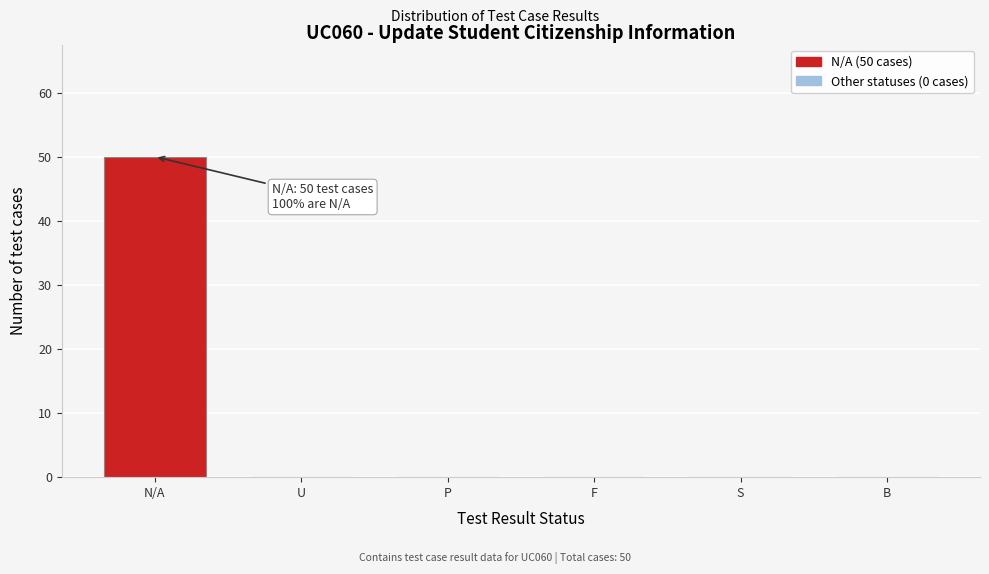

Reading left to right, list all the values displayed in this chart.

N/A=50	U=0	P=0	F=0	S=0	B=0